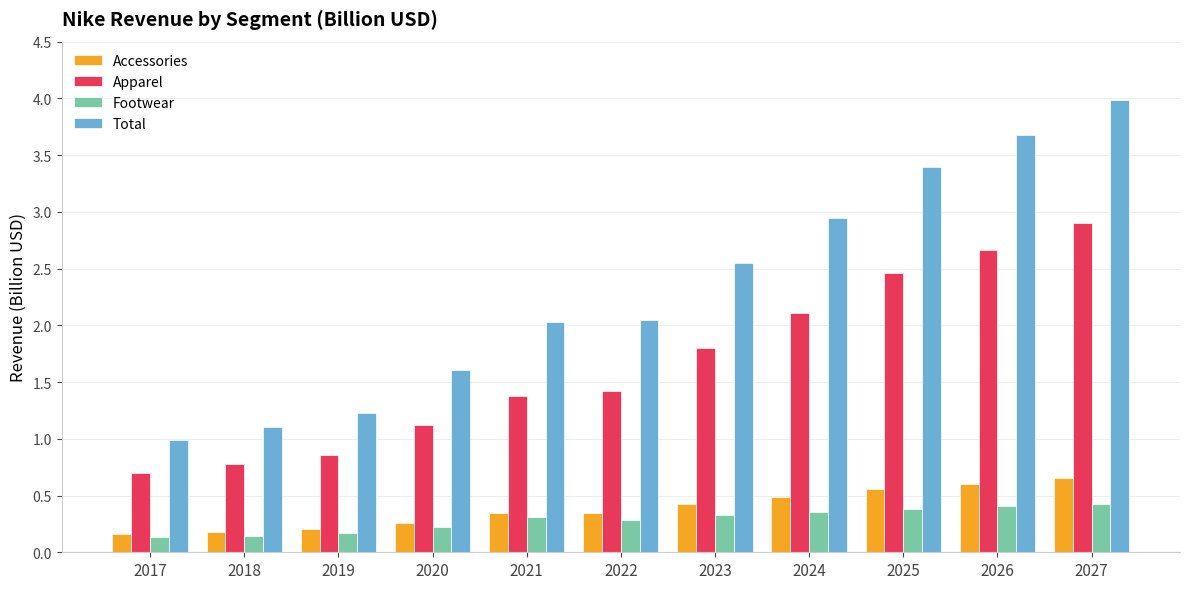

Is it true that Total equals 2.1 at 2022?

True